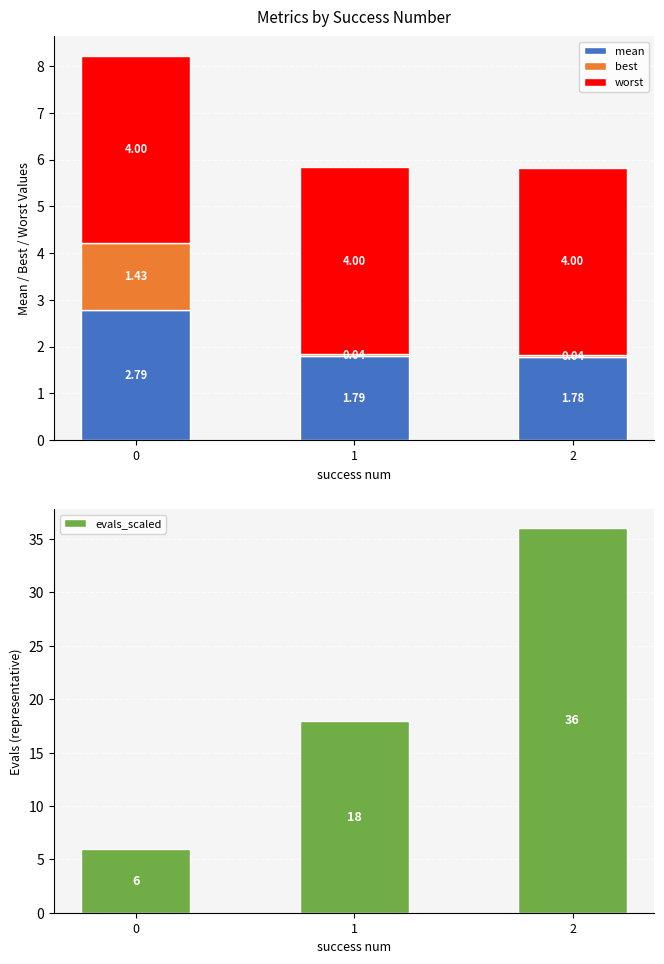

Are the bars horizontal?

No